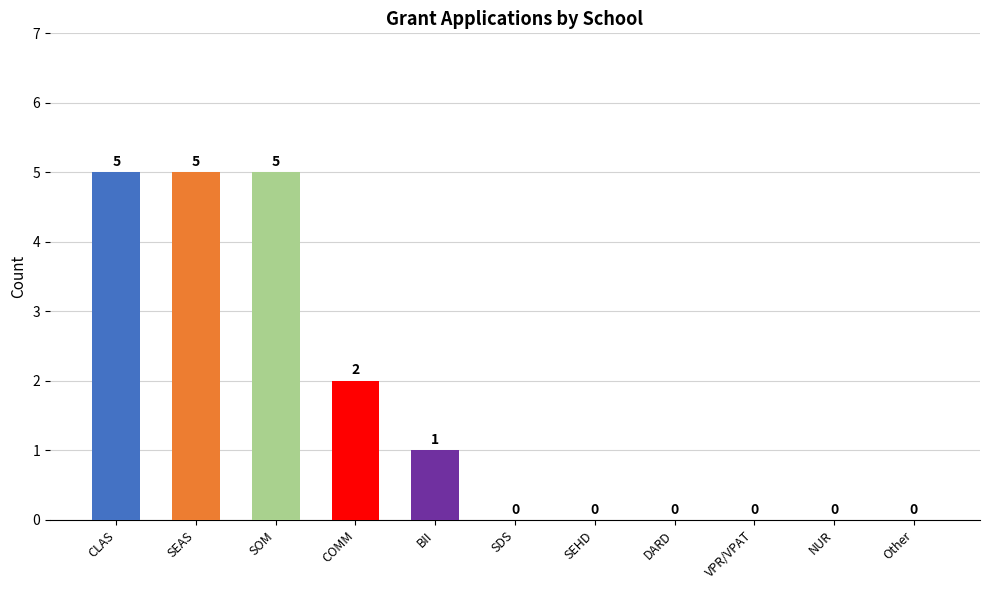

Count the number of data series in this chart.

1